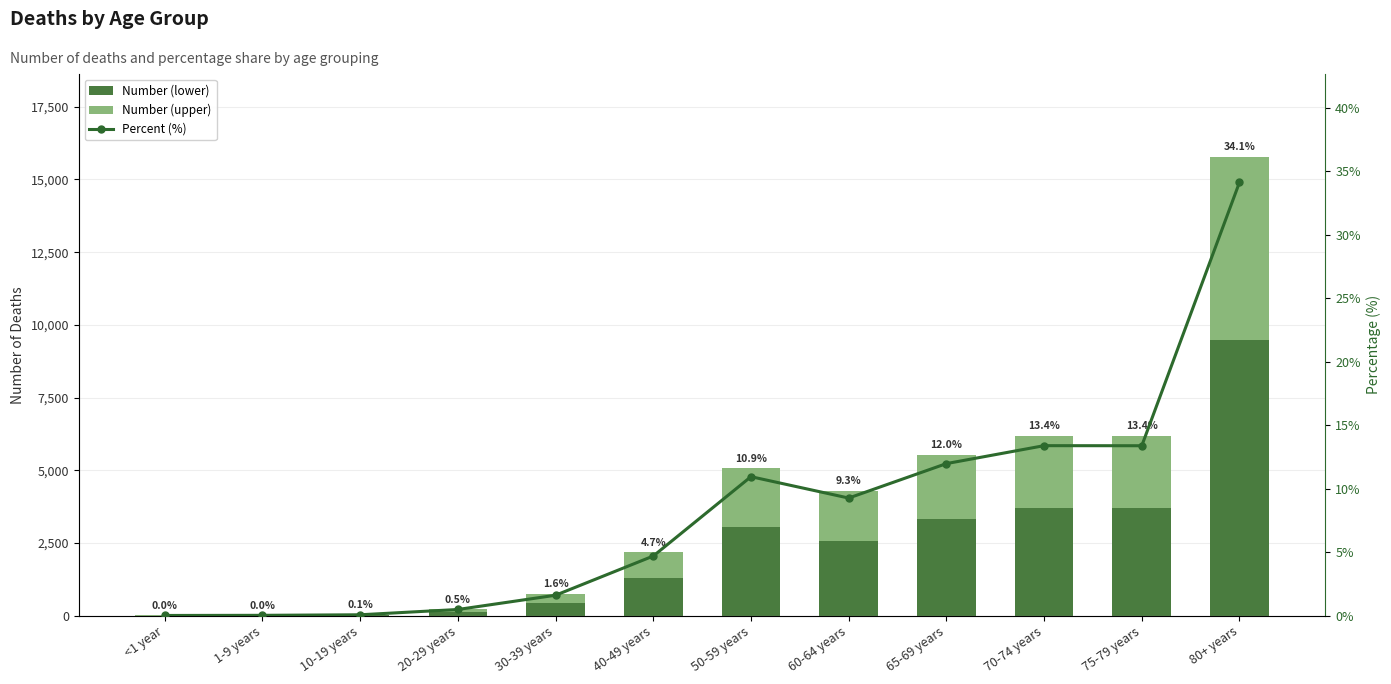

What is the total value across all series at 40-49 years?

2175.7